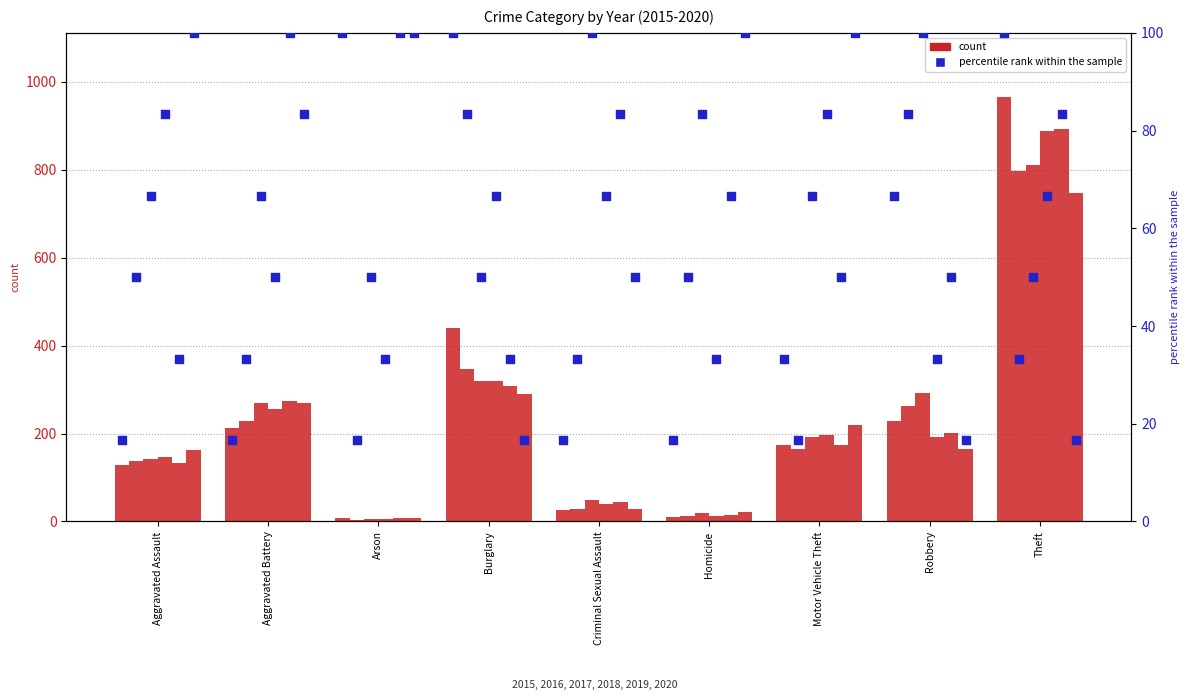

At how many categories does at least one series exceed 55?

9